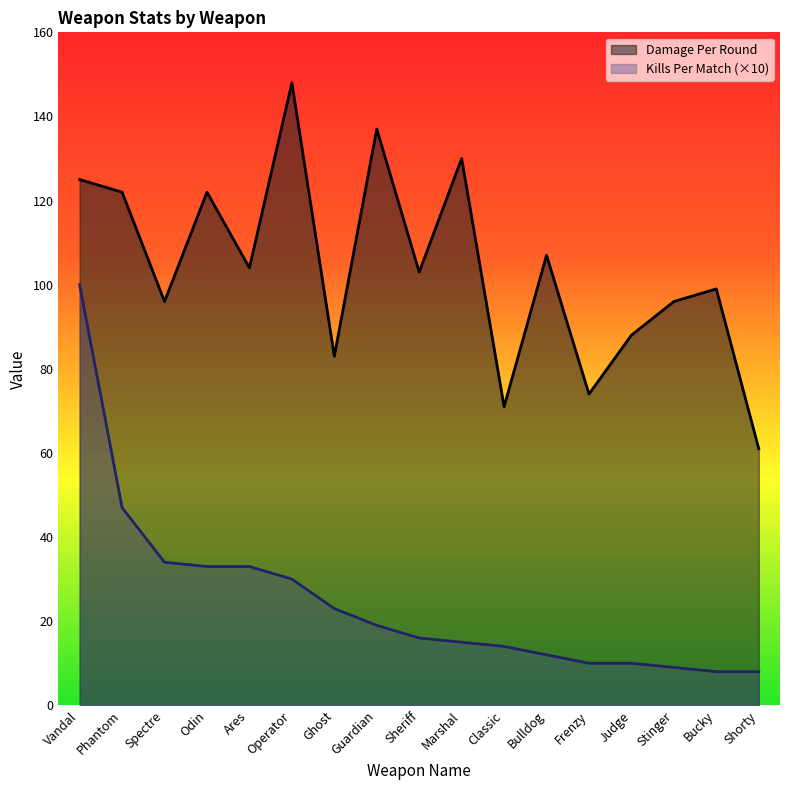

List the labels in order of Damage Per Round value, largest first.

Operator, Guardian, Marshal, Vandal, Phantom, Odin, Bulldog, Ares, Sheriff, Bucky, Spectre, Stinger, Judge, Ghost, Frenzy, Classic, Shorty